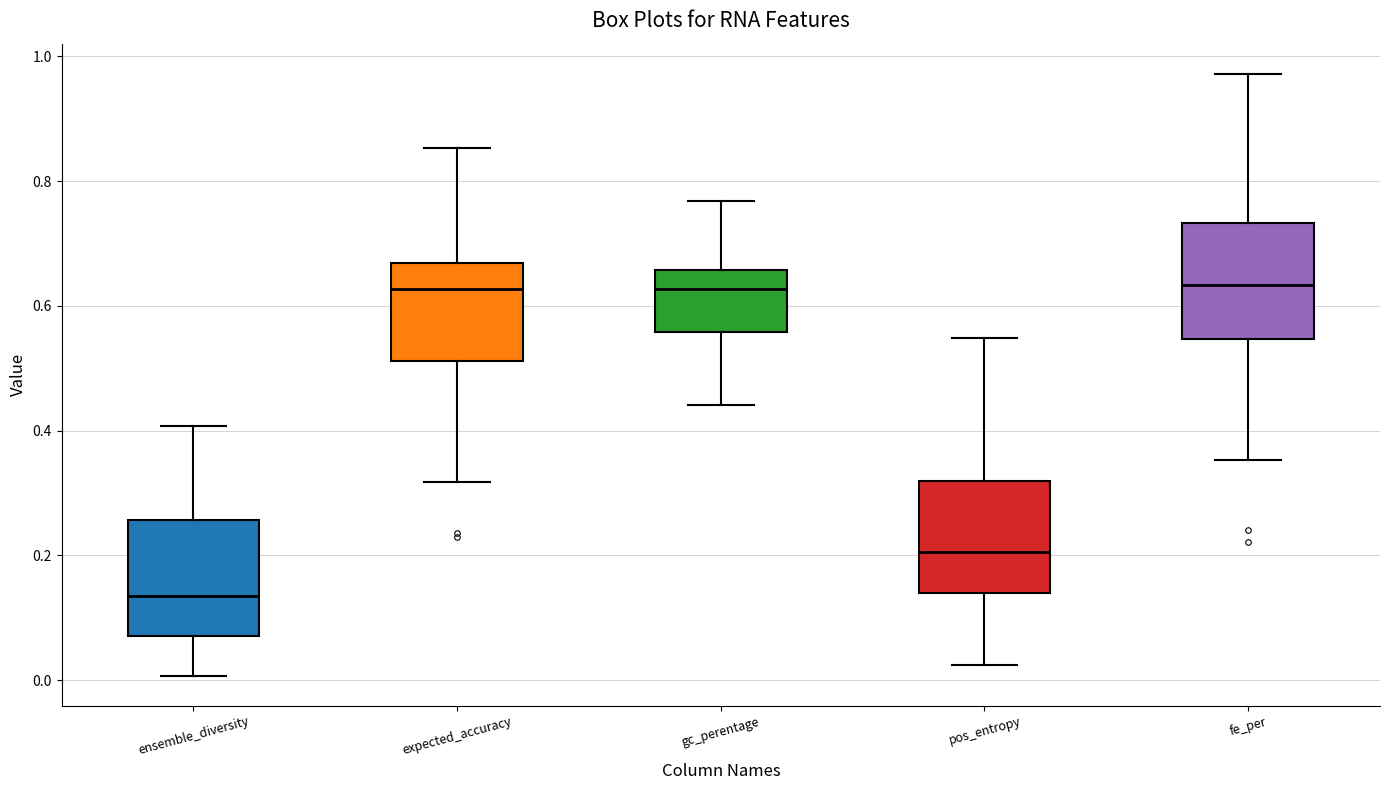

Where does the upper whisker of the box for expected_accuracy end on the y-axis? The values are not printed on the chart, so give them approximately, as read against the axis.

0.86